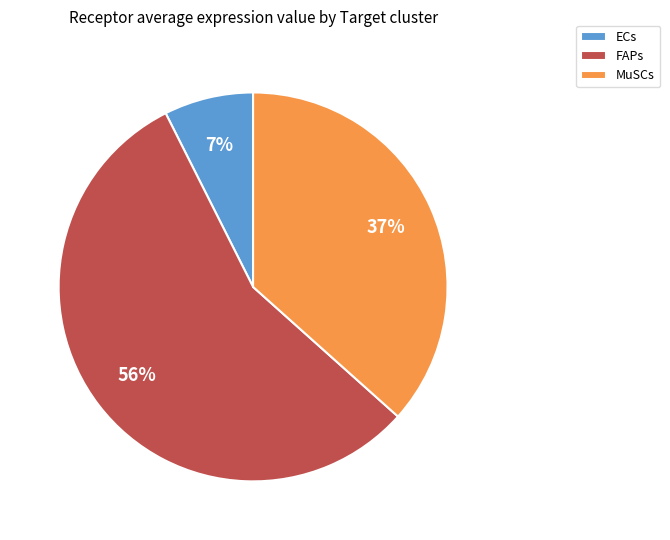

How many segments does this pie chart have?

3